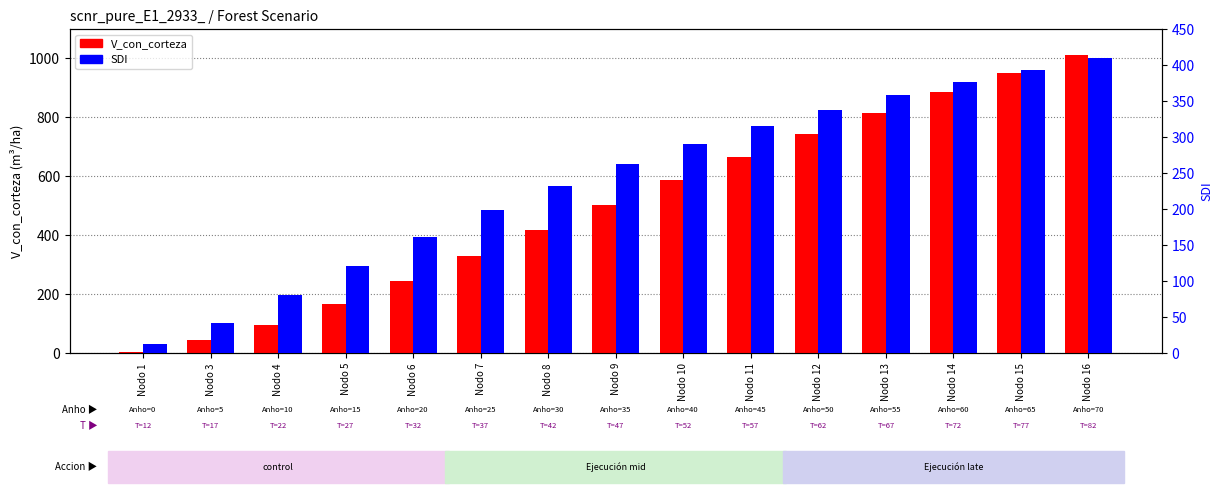

What is the total value across all series at Nodo 10?

876.9